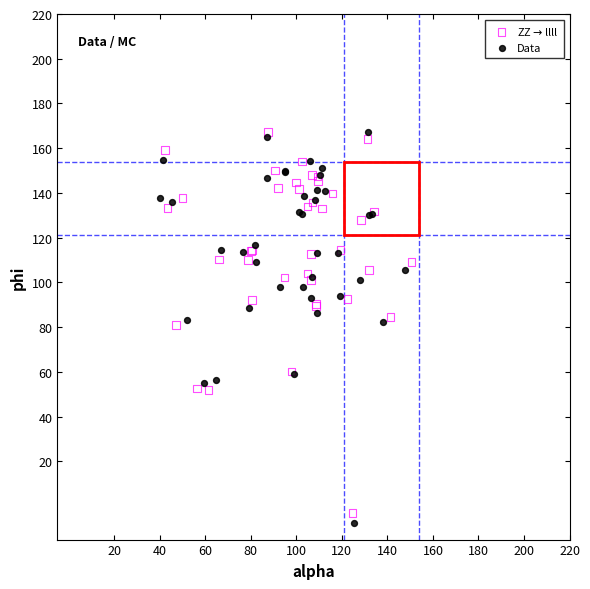

Which series has the largest Y range (max minus min)?

Data